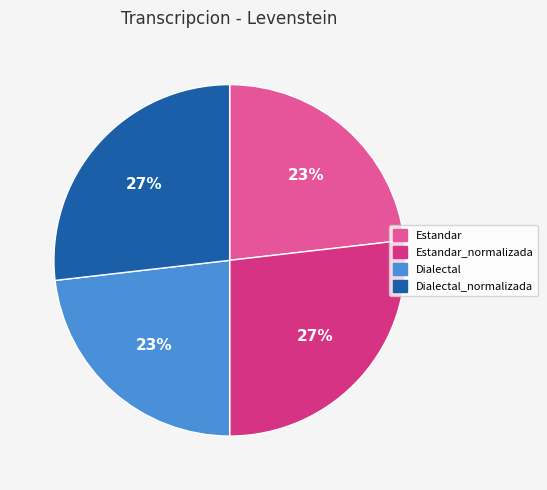

To the nearest percent, what portion does Dialectal represent?

23%